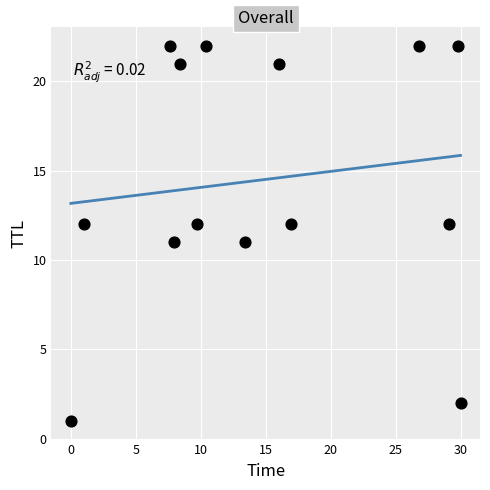

What is the range of Y values (max minus min)?

21